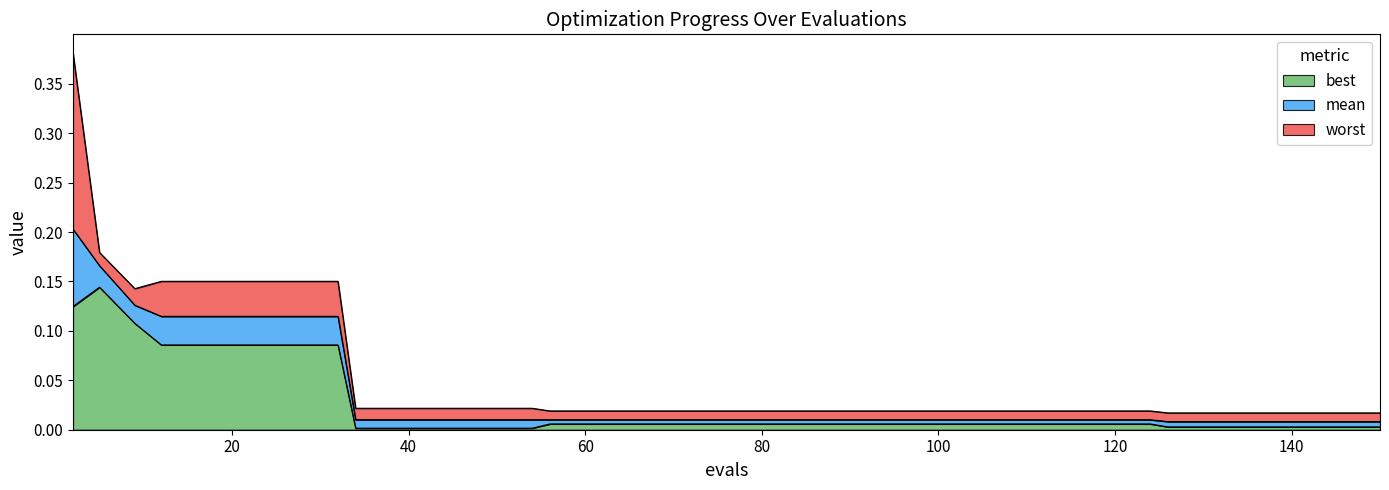

True or false: worst and best cross at least once.

False